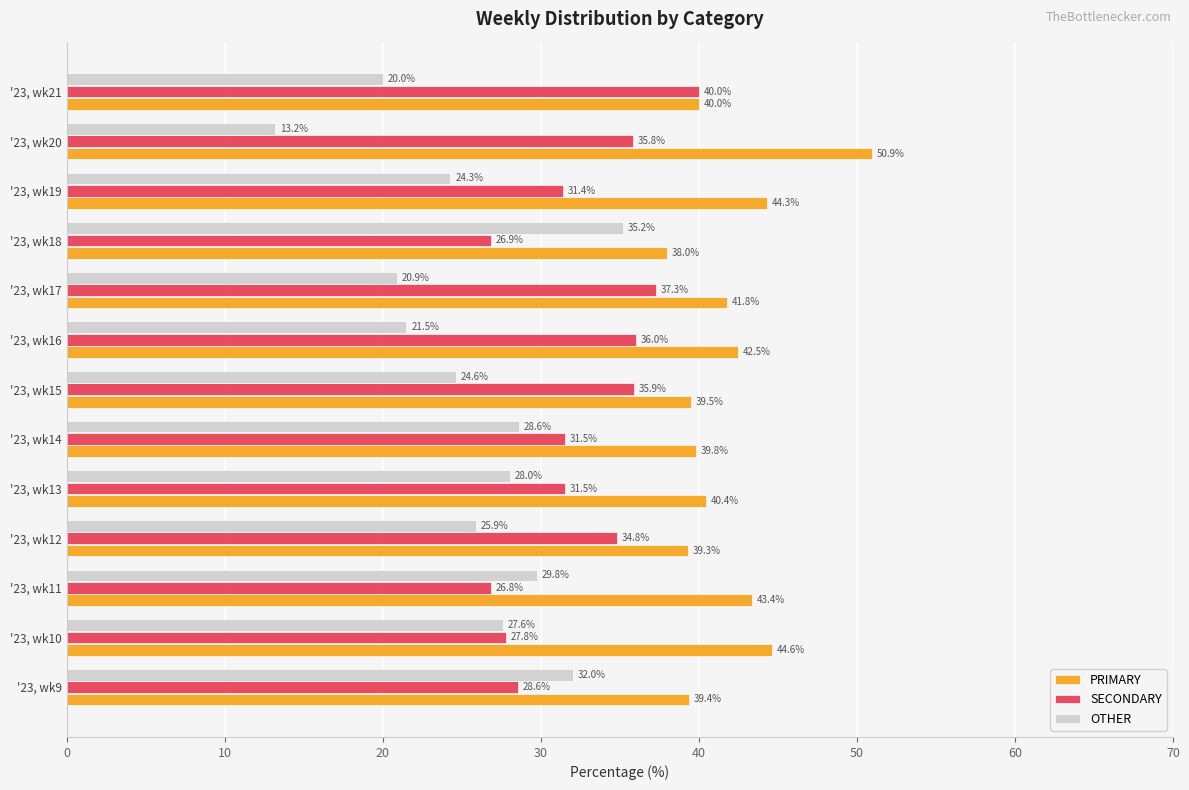

List the labels in order of OTHER value, largest first.

'23, wk18, '23, wk9, '23, wk11, '23, wk14, '23, wk13, '23, wk10, '23, wk12, '23, wk15, '23, wk19, '23, wk16, '23, wk17, '23, wk21, '23, wk20